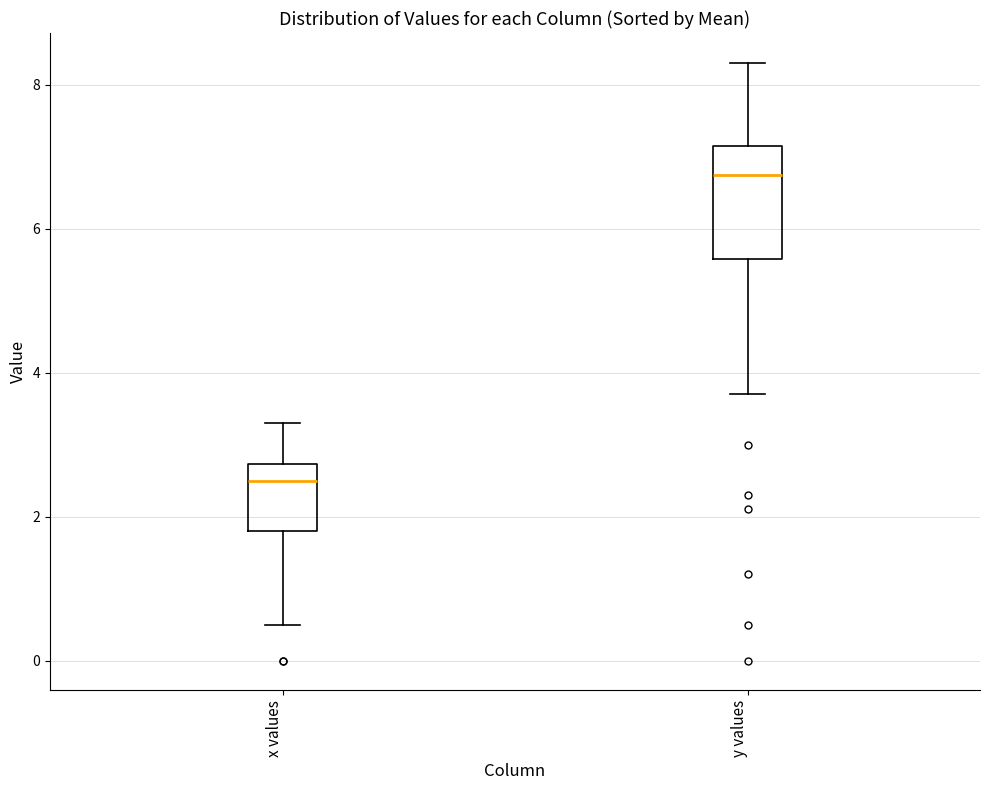

Reading left to right, read every box against the y-axis: the position of its median line, the range the box covers, and the ends of its whiskers. The values are not printed on the chart, so give them approximately, as read against the axis.

x values: median 2.6, box 1.8 to 2.8, whiskers 0.6 to 3.4
y values: median 6.8, box 5.6 to 7.2, whiskers 3.8 to 8.4